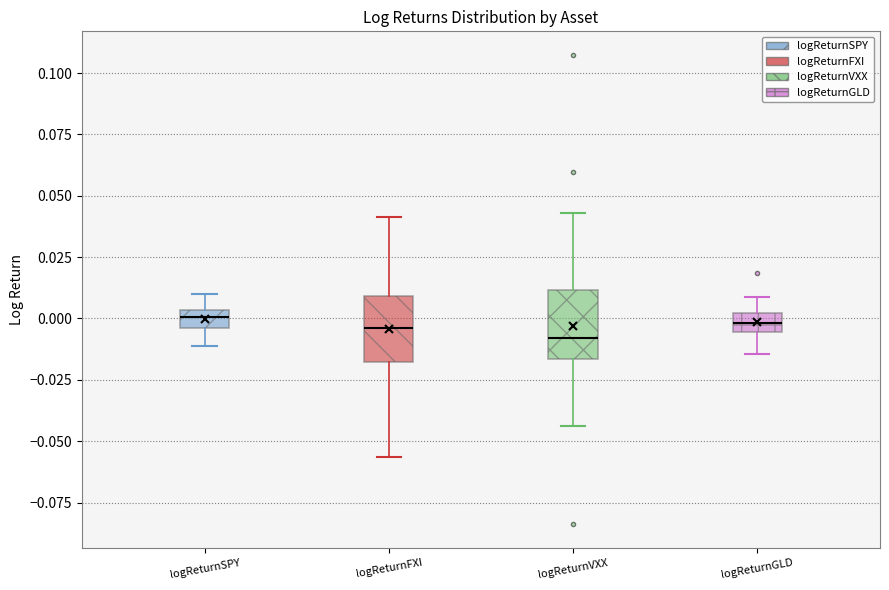

Where is the lower edge of the box for logReturnFXI on the y-axis? The values are not printed on the chart, so give them approximately, as read against the axis.

-0.020